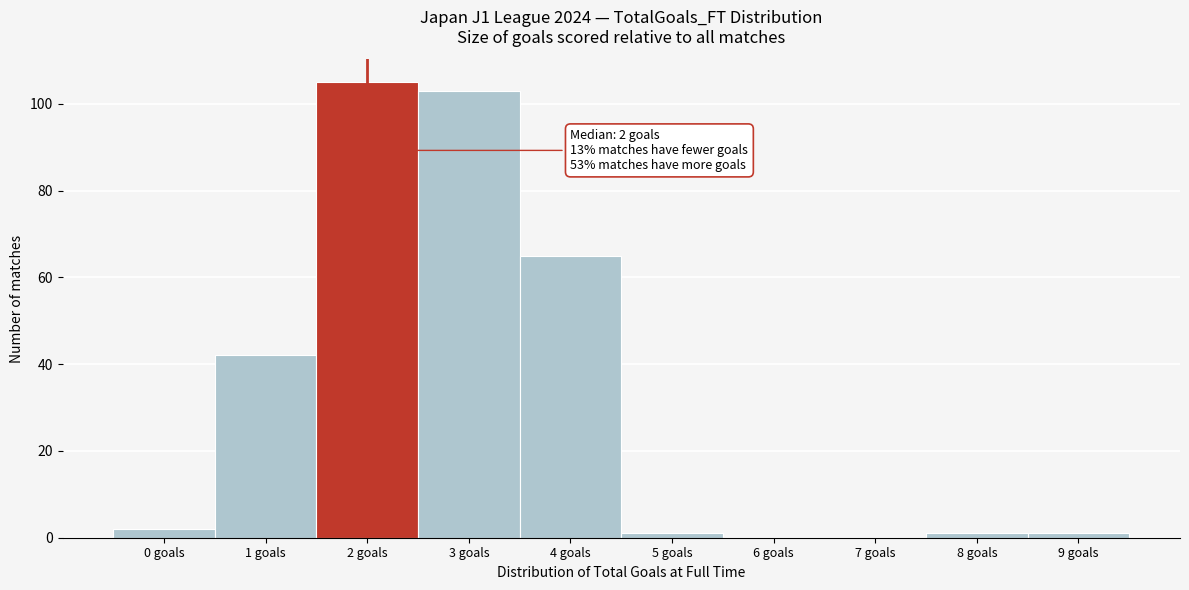

Reading left to right, transcribe all the data shown in this chart.

0 goals=2	1 goals=42	2 goals=105	3 goals=103	4 goals=65	5 goals=1	6 goals=0	7 goals=0	8 goals=1	9 goals=1